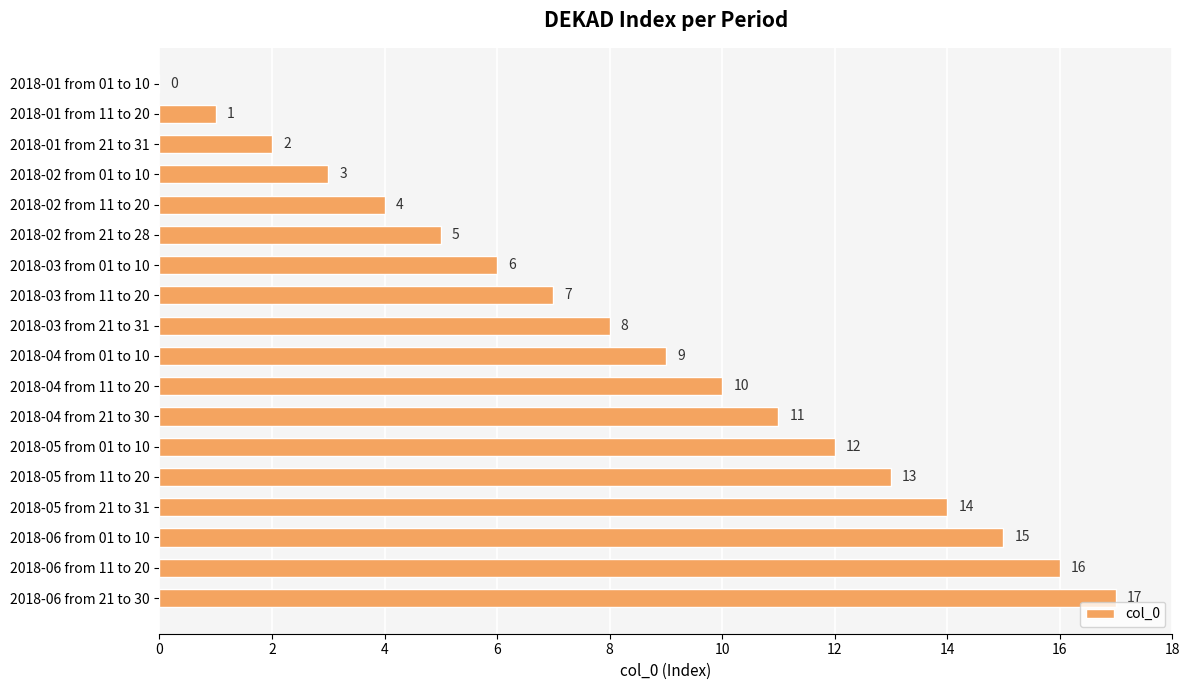

True or false: the data shows 4 at 2018-02 from 01 to 10.

False